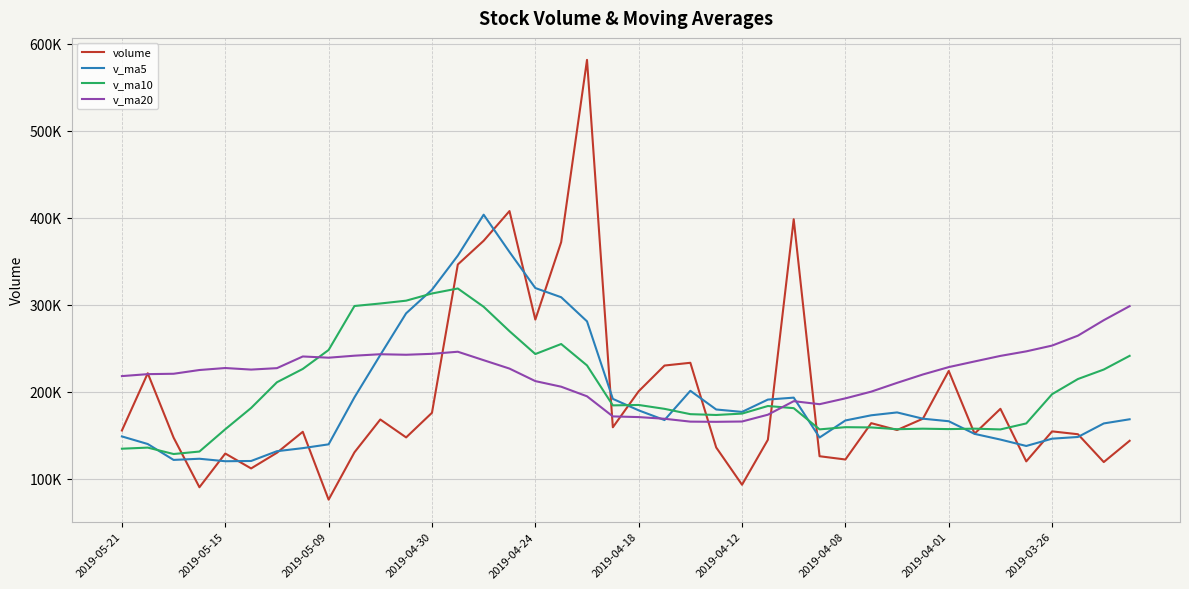

List the series in order of their peak value, lowest first.

v_ma20, v_ma10, v_ma5, volume